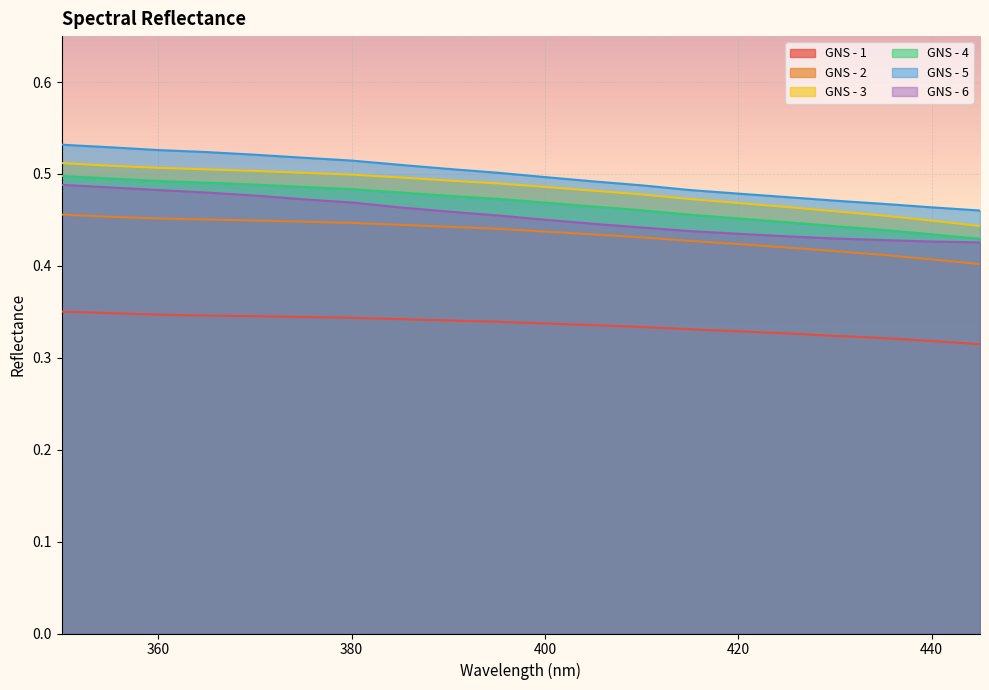

At which category is the sum across all series the highest?

350